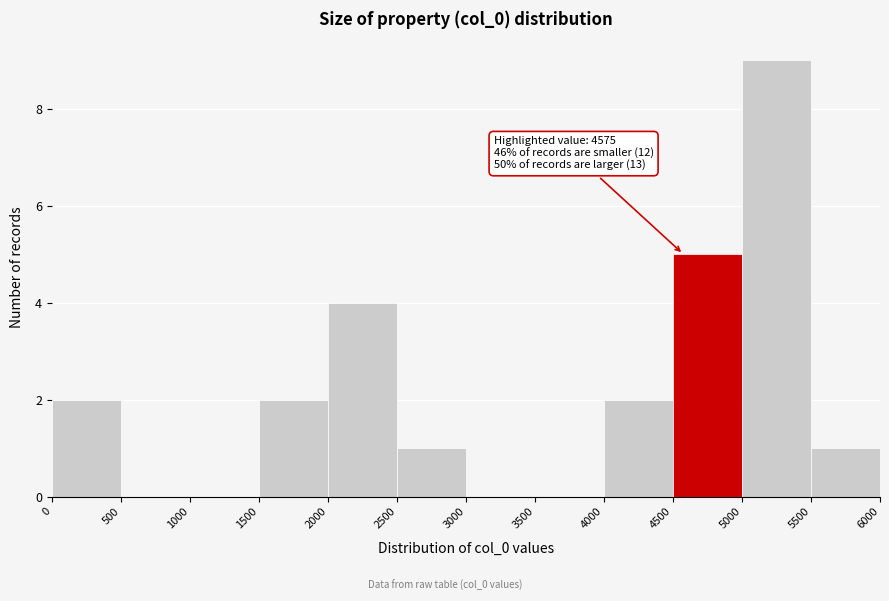

Over which range of the x-axis is the bar tallest?

5000 to 5500